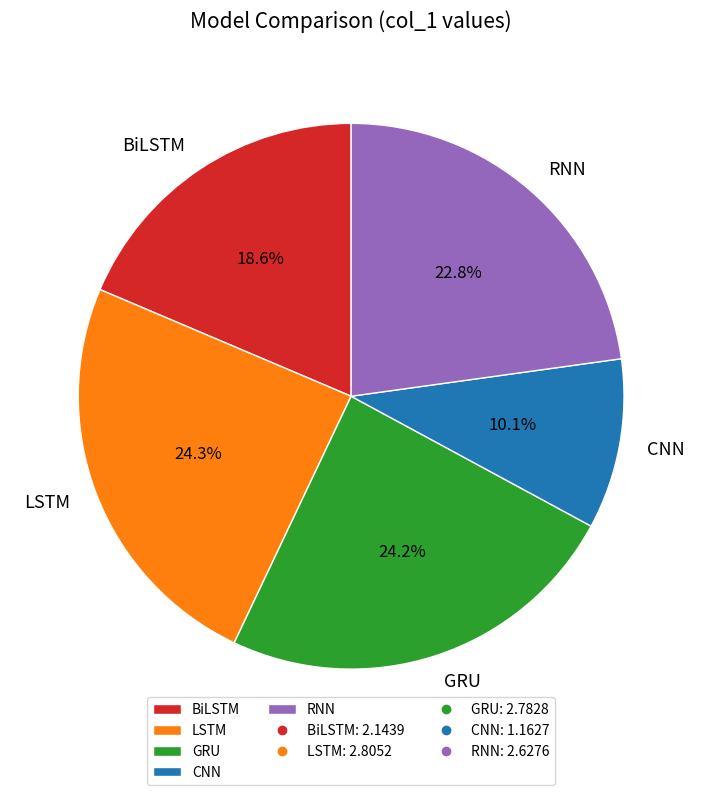

Does any single category account for the majority?

No